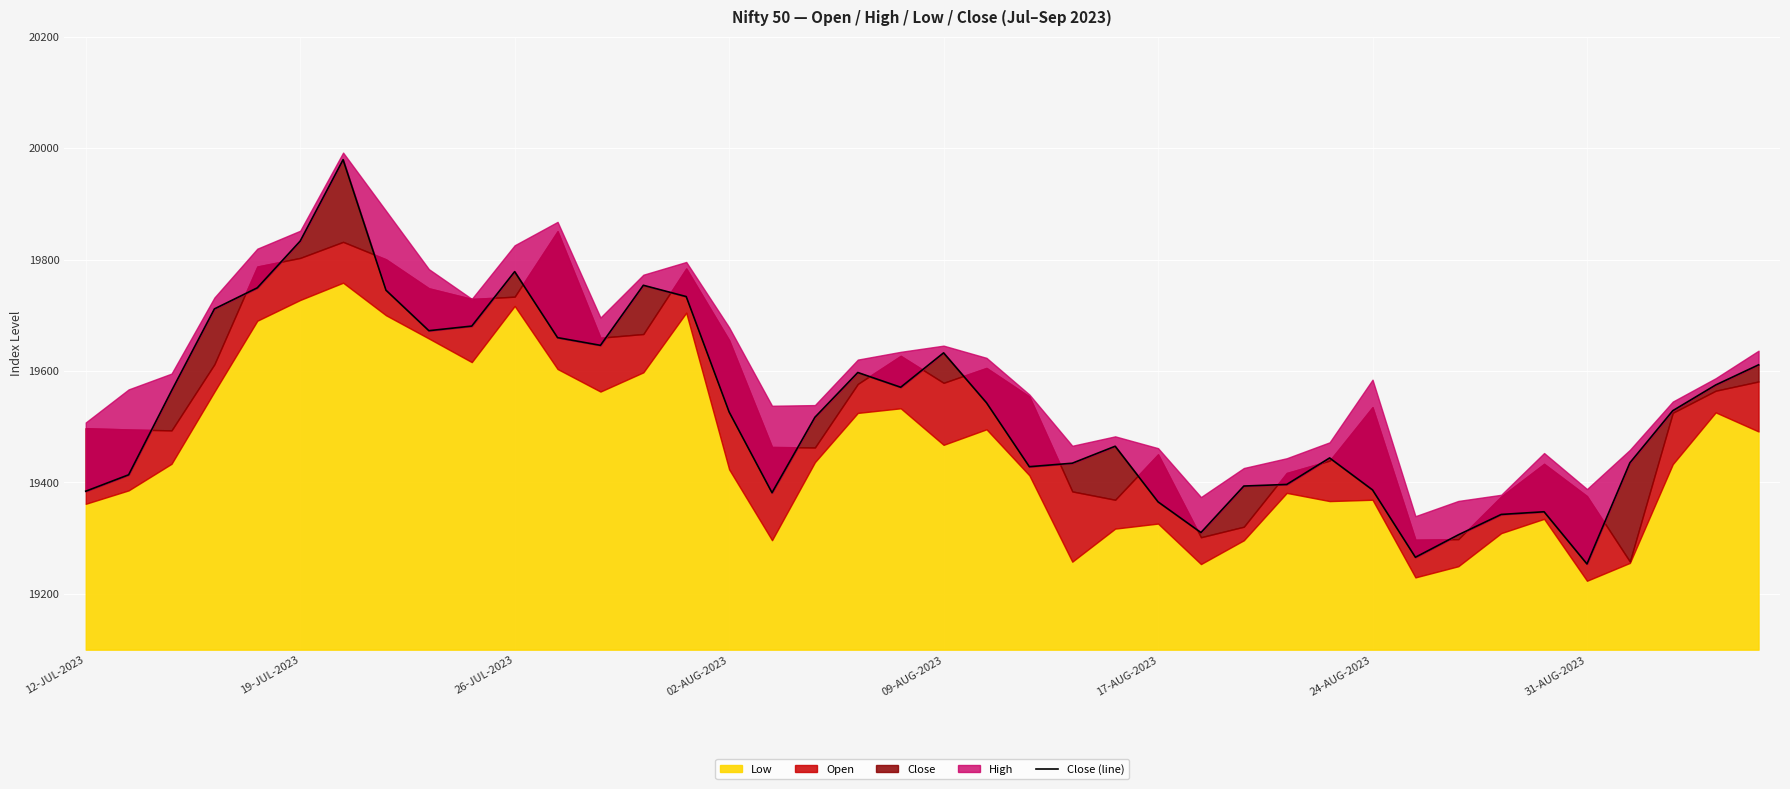

The chart shows a value of 4902.1 at 31-AUG-2023. True or false?

False